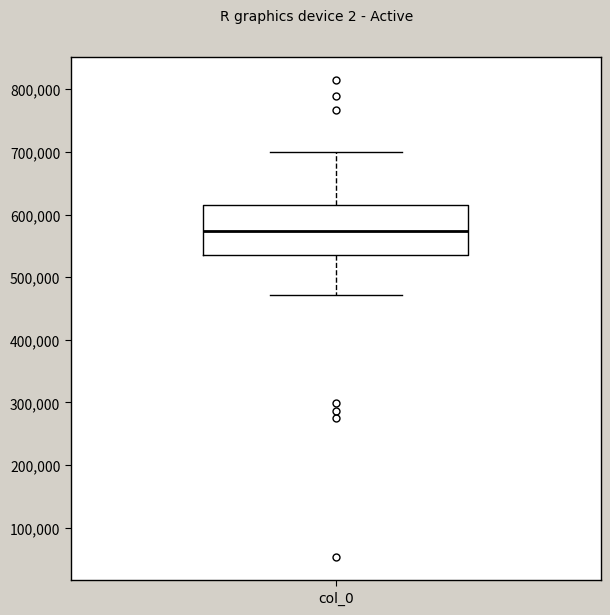

Transcribe this box plot: give where the median line is, the range the box spans, and where the two whiskers end, as read against the y-axis. The values are not printed on the chart, so give them approximately, as read against the axis.

median 570000, box 540000 to 610000, whiskers 470000 to 700000